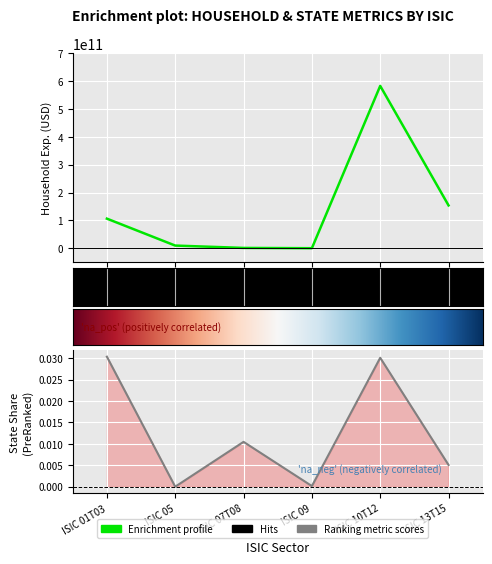

True or false: State Share and Household Expenditures intersect in this chart.

False